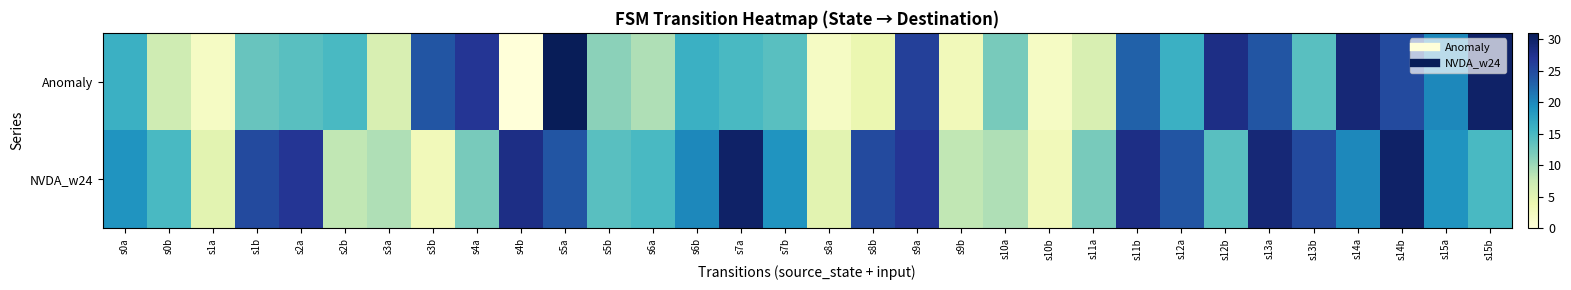

Reading left to right, what are all the values shown in this chart?

Anomaly: s0a=16	s0b=7	s1a=2	s1b=13	s2a=14	s2b=15	s3a=6	s3b=24	s4a=27	s4b=0	s5a=31	s5b=11	s6a=9	s6b=16	s7a=15	s7b=14	s8a=2	s8b=4	s9a=26	s9b=3	s10a=12	s10b=2	s11a=6	s11b=23	s12a=16	s12b=28	s13a=24	s13b=14	s14a=29	s14b=25	s15a=20	s15b=30
NVDA_w24: s0a=19	s0b=15	s1a=5	s1b=25	s2a=27	s2b=8	s3a=9	s3b=3	s4a=12	s4b=28	s5a=24	s5b=14	s6a=15	s6b=20	s7a=30	s7b=19	s8a=5	s8b=25	s9a=27	s9b=8	s10a=9	s10b=3	s11a=12	s11b=28	s12a=24	s12b=14	s13a=29	s13b=25	s14a=20	s14b=30	s15a=19	s15b=15